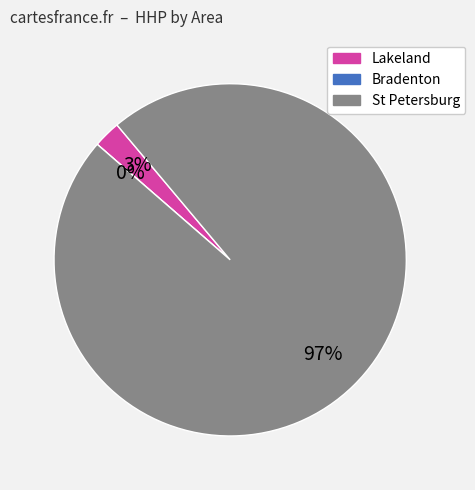

What is the largest slice in the pie chart?

St Petersburg